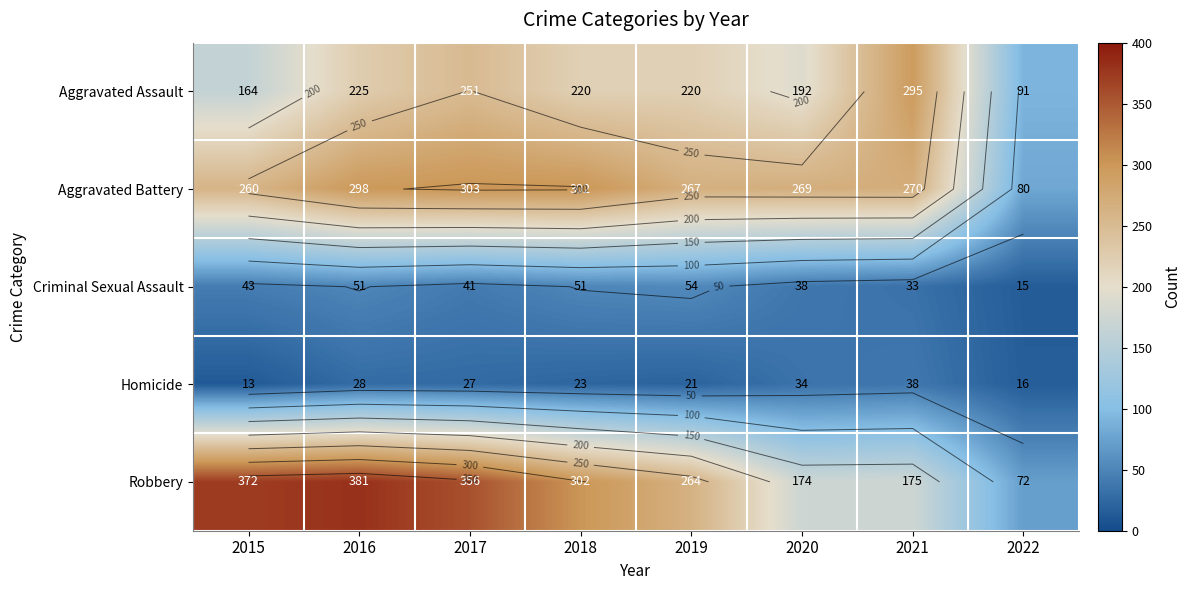

At which label does Aggravated Battery first exceed 270?

2016